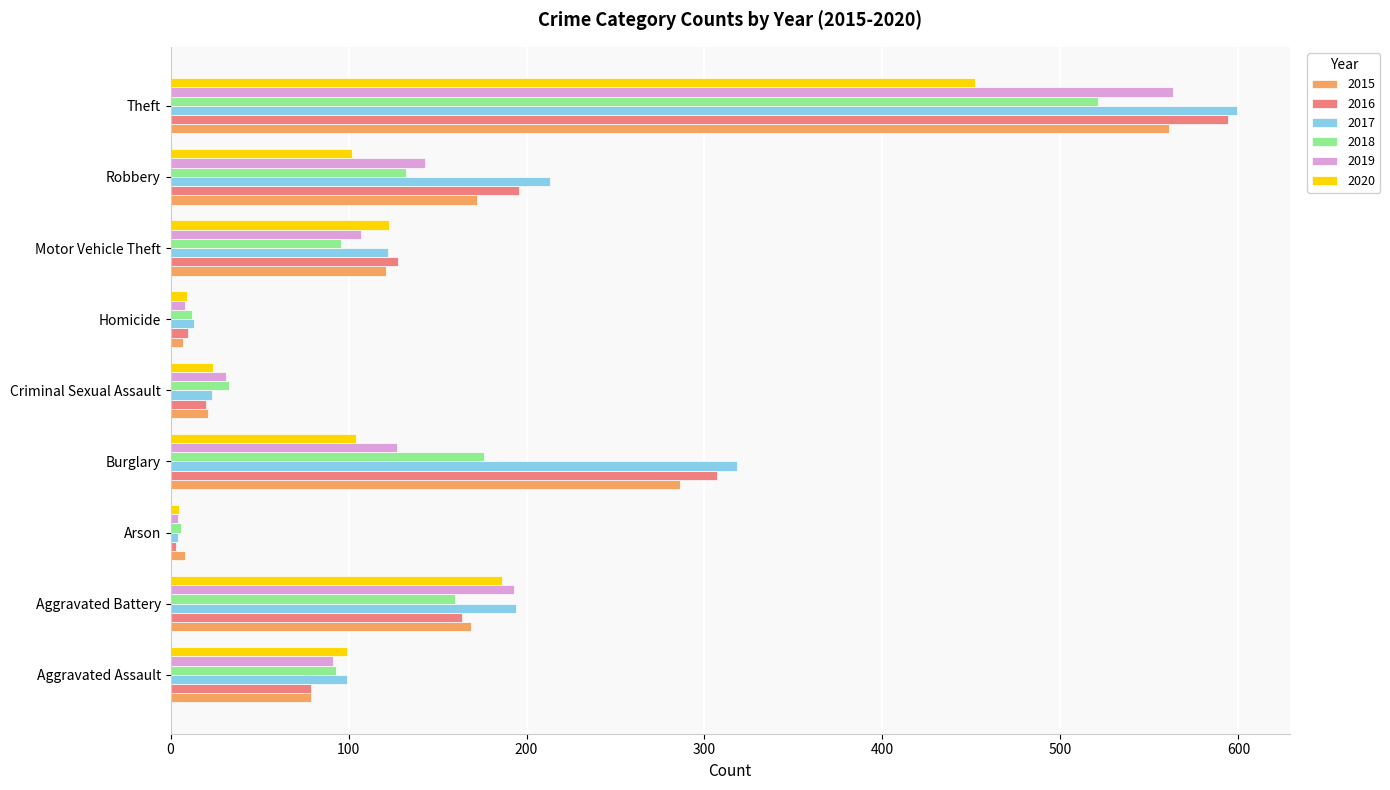

Which series has the largest range (max minus min)?

2017